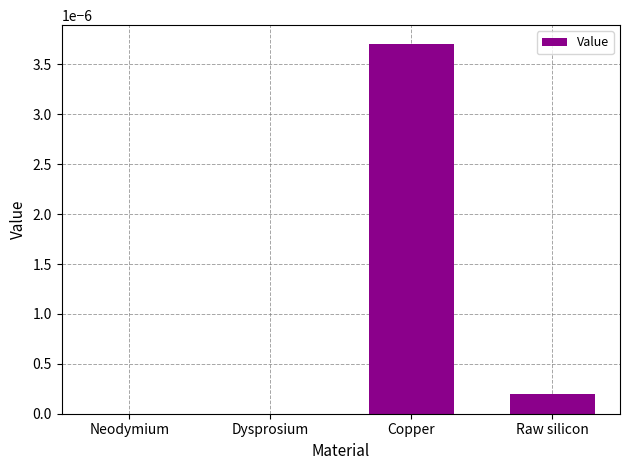

The value at Copper is 0.0. True or false?

True